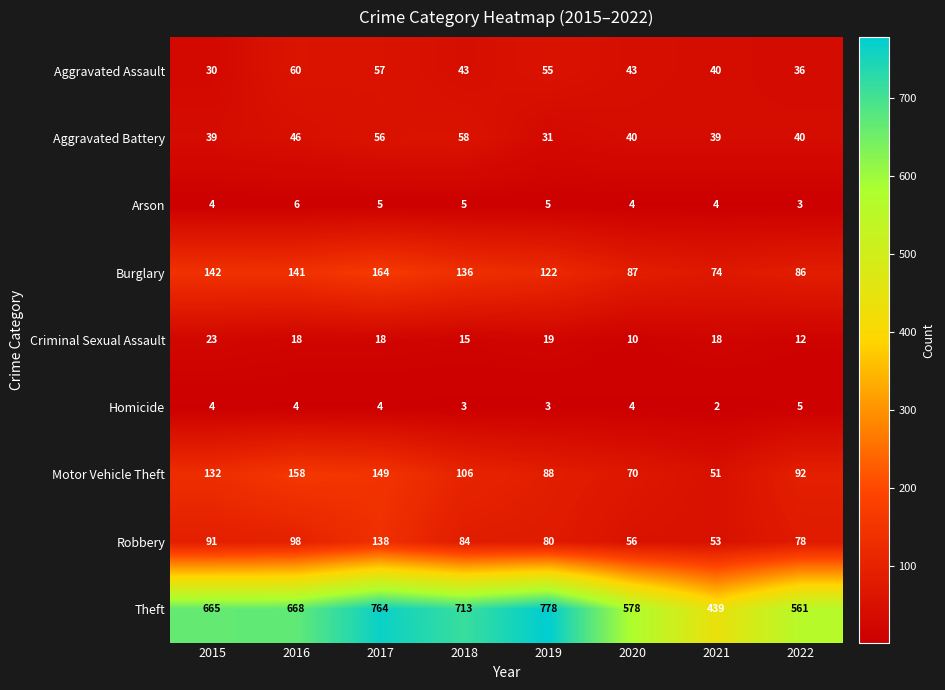

Read the Aggravated Assault value at 2020.

43